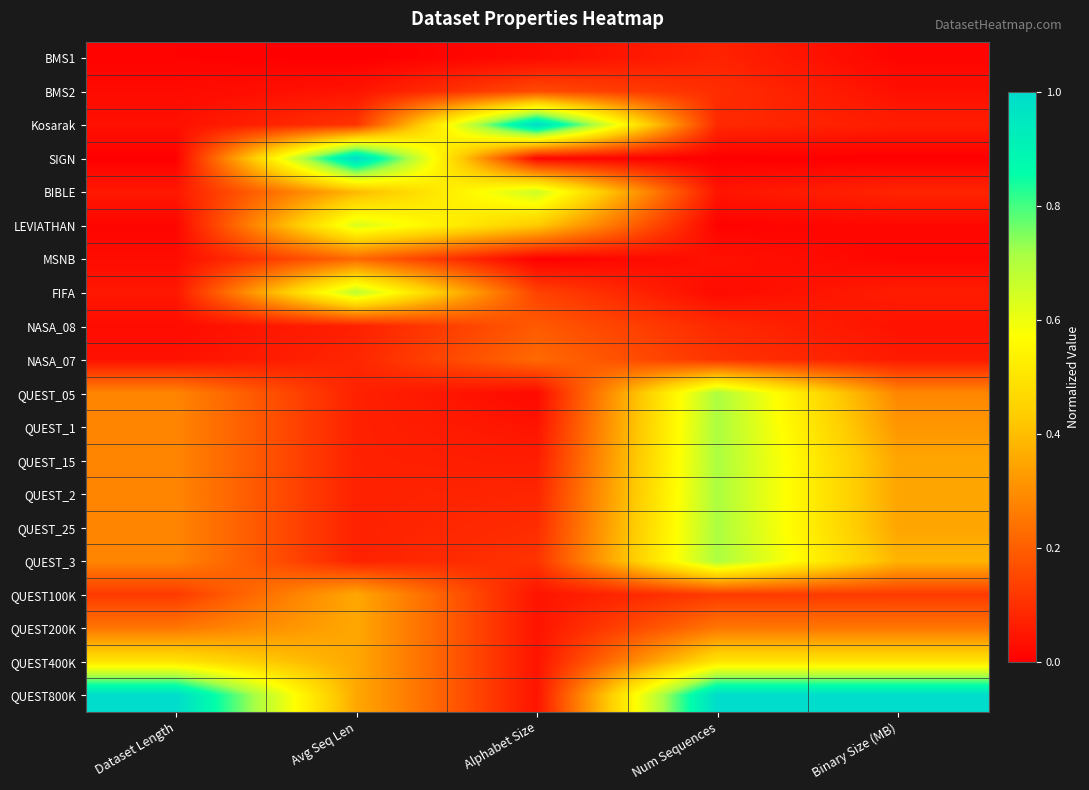

At which category does the chart reach its peak across all series?

Alphabet Size